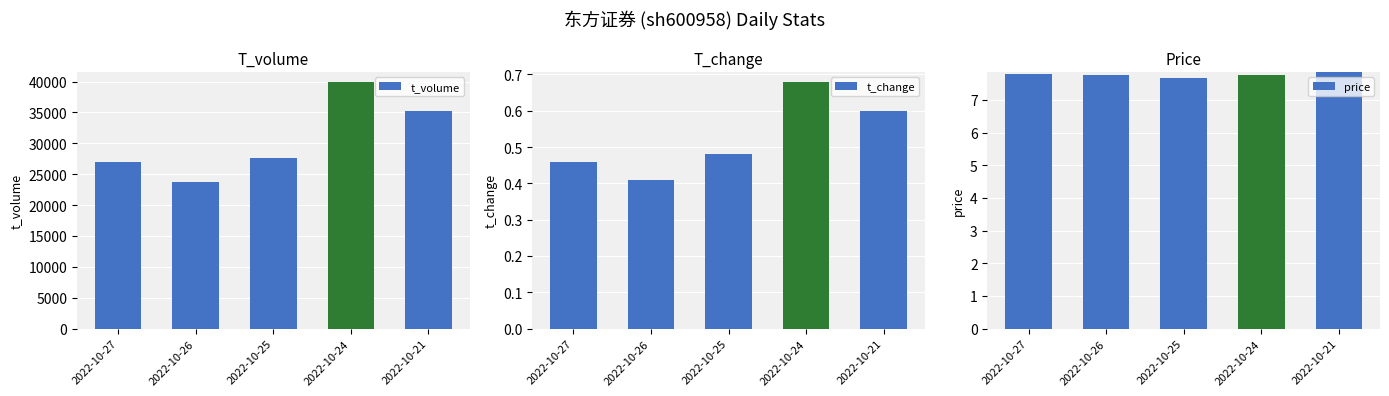

What is the difference between the highest and lowest values at 2022-10-25?

27601.5